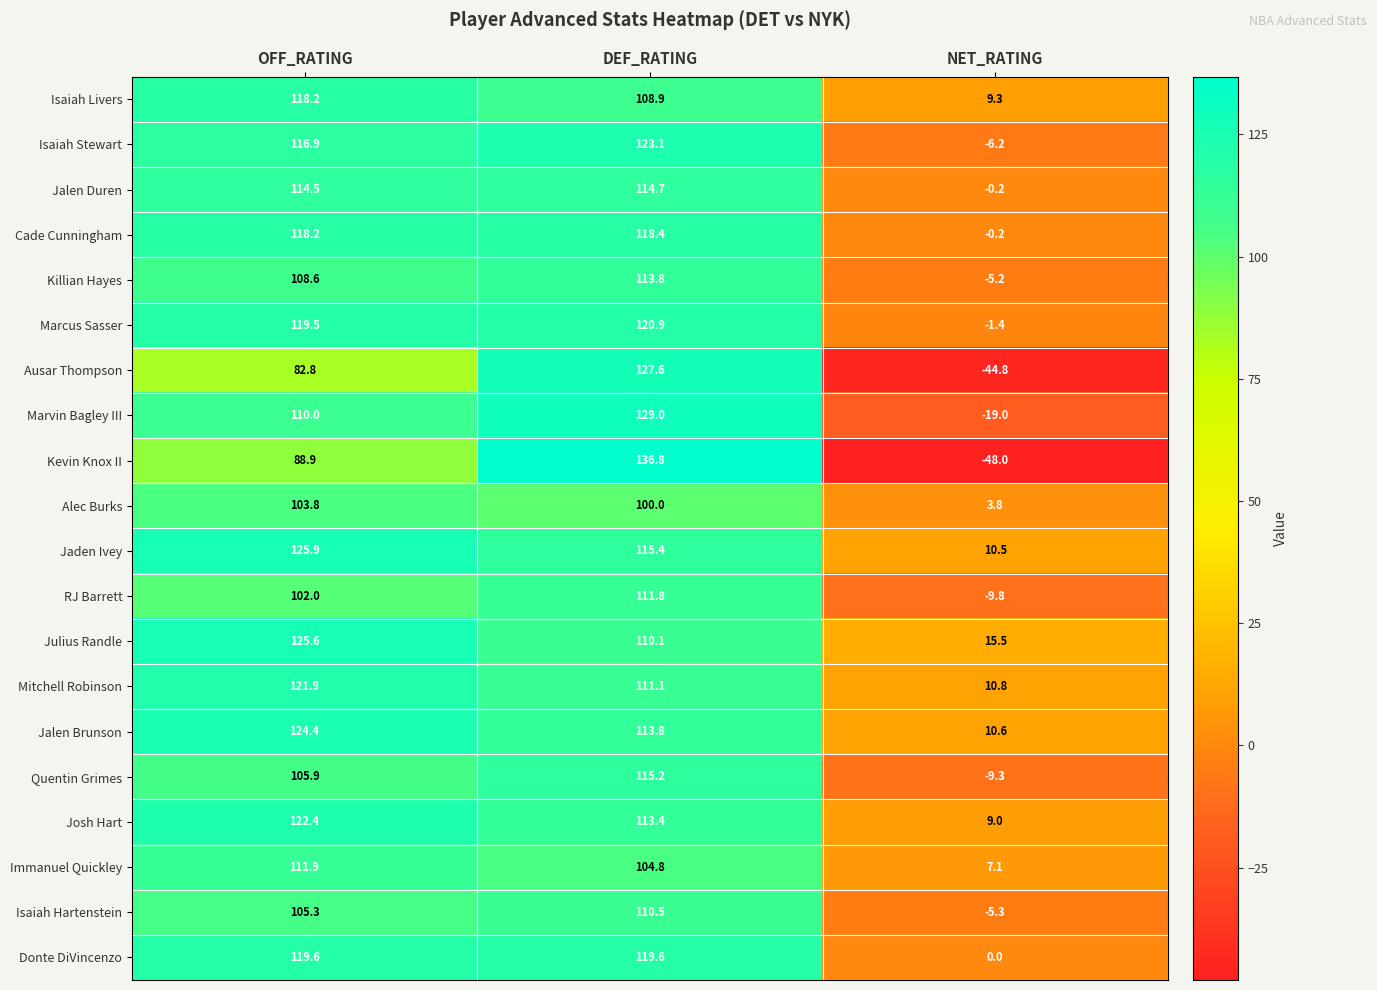

How many categories are shown in the chart?

3